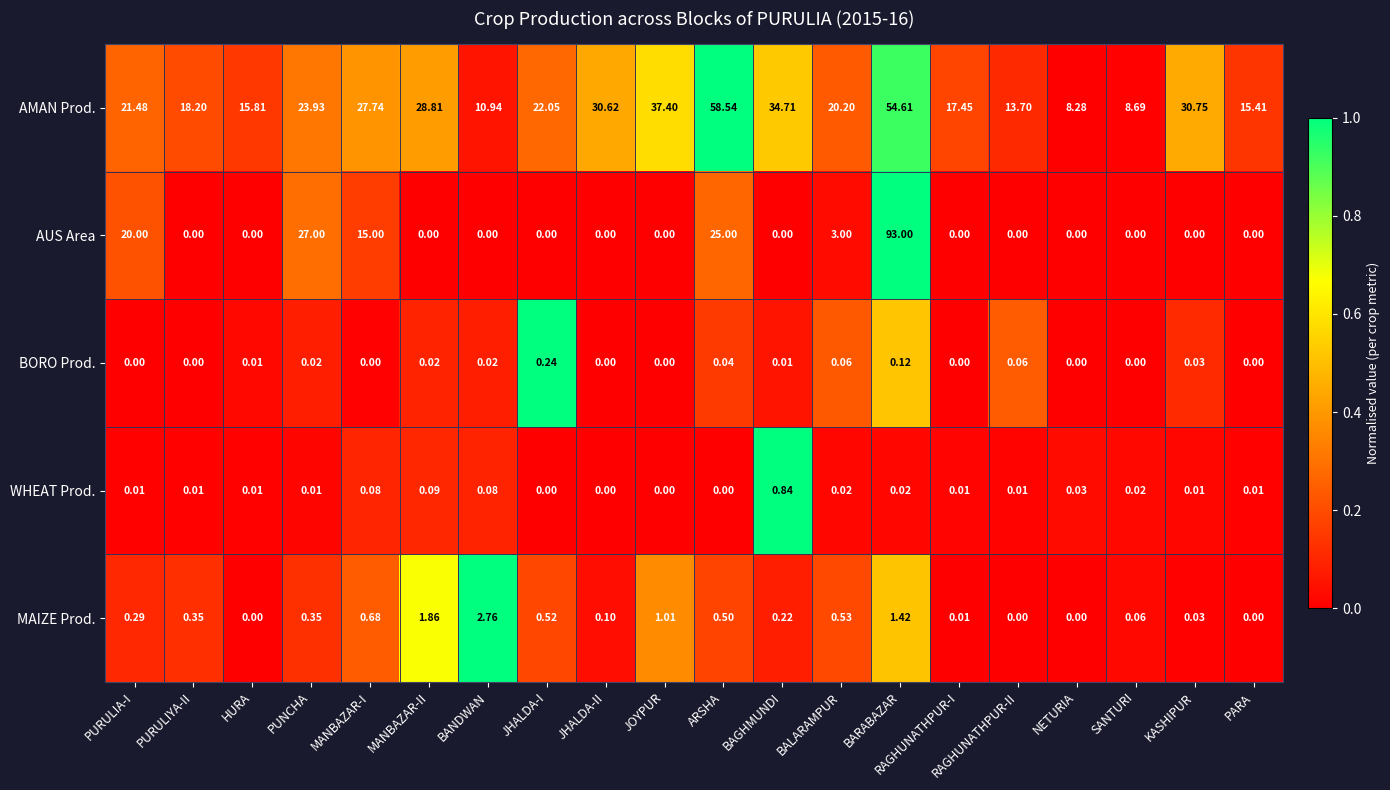

How many distinct data groups are displayed?

5